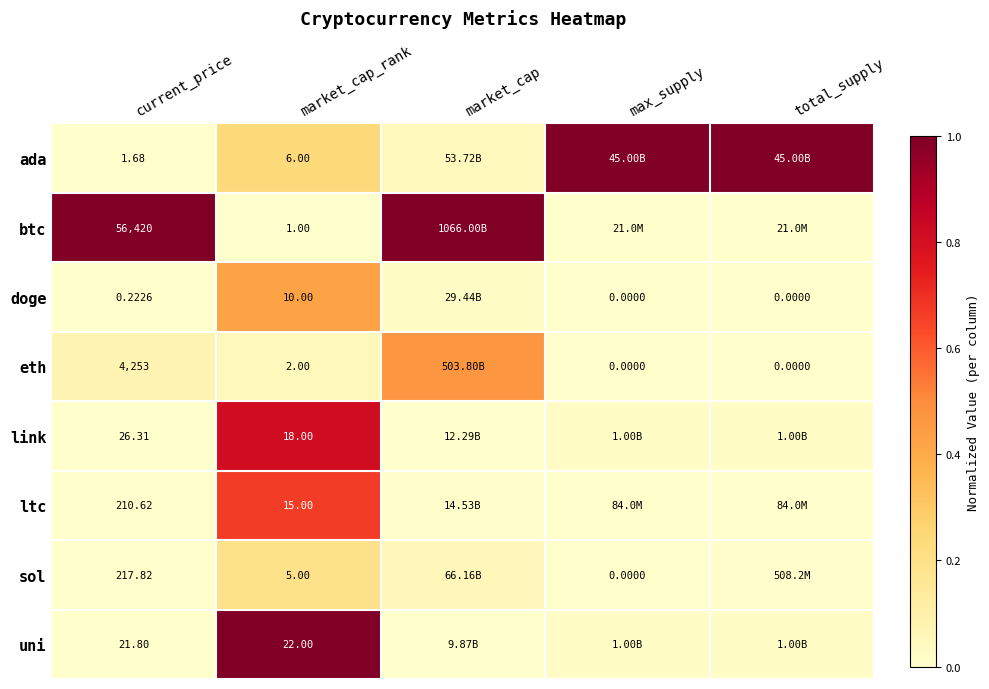

Rank the series at current_price from highest to lowest value.

btc, eth, sol, ltc, link, uni, ada, doge